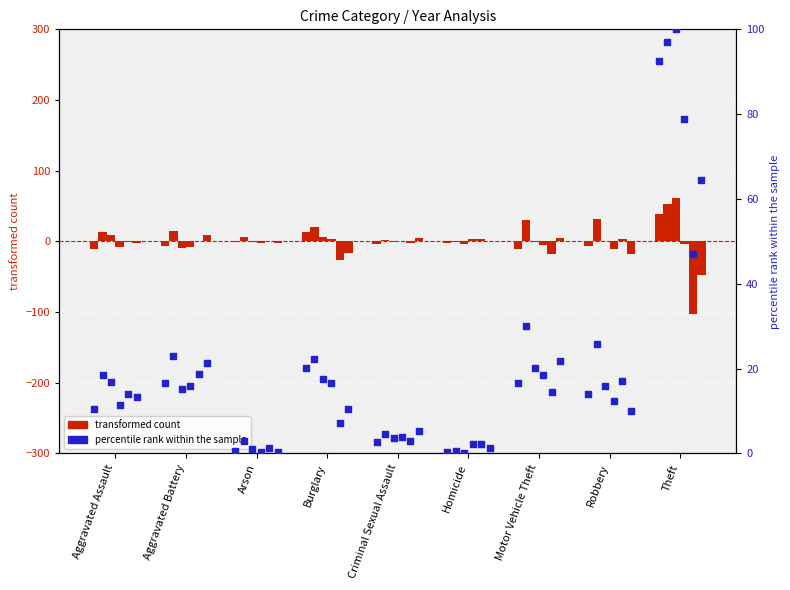

What is the total value across all series at Robbery?

95.1